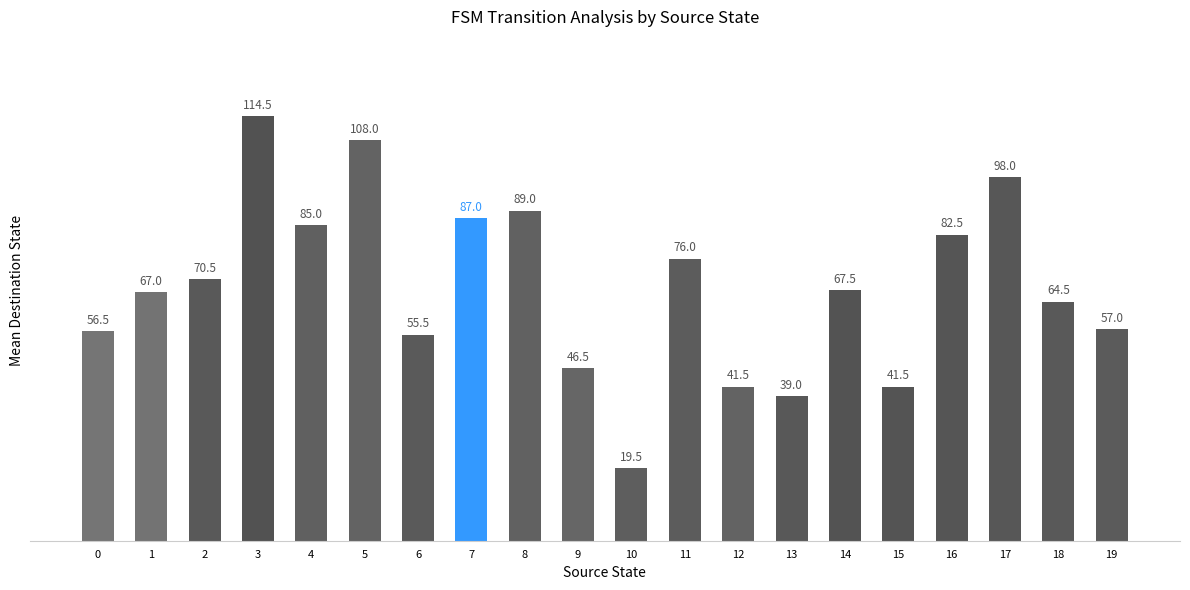

What is the minimum value shown in the chart?

19.5